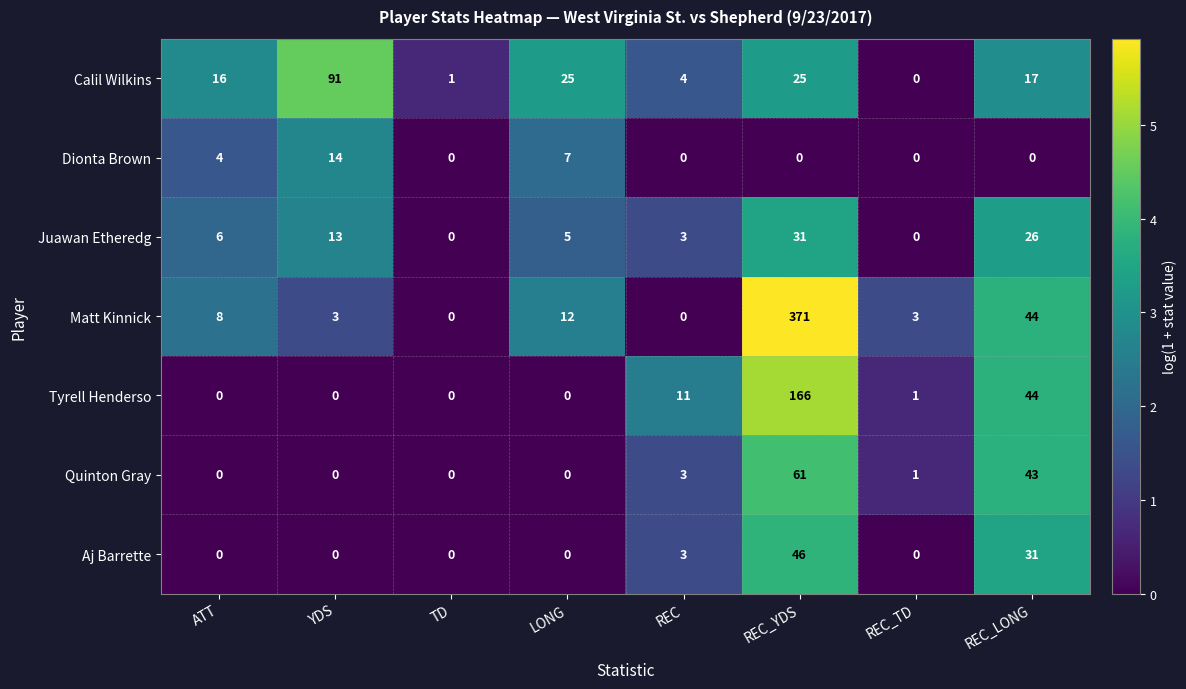

What is the highest value of the Quinton Gray series?

61